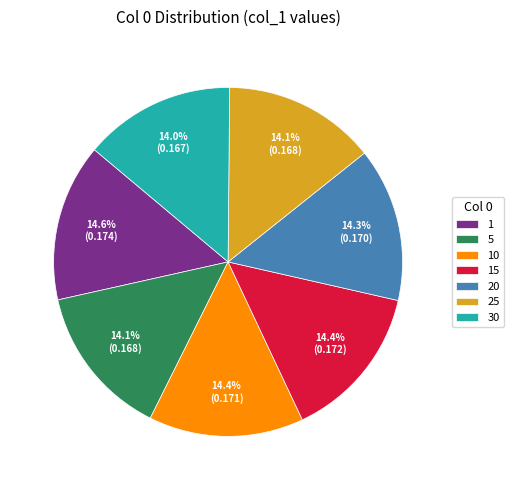

How many slices are in this pie chart?

7